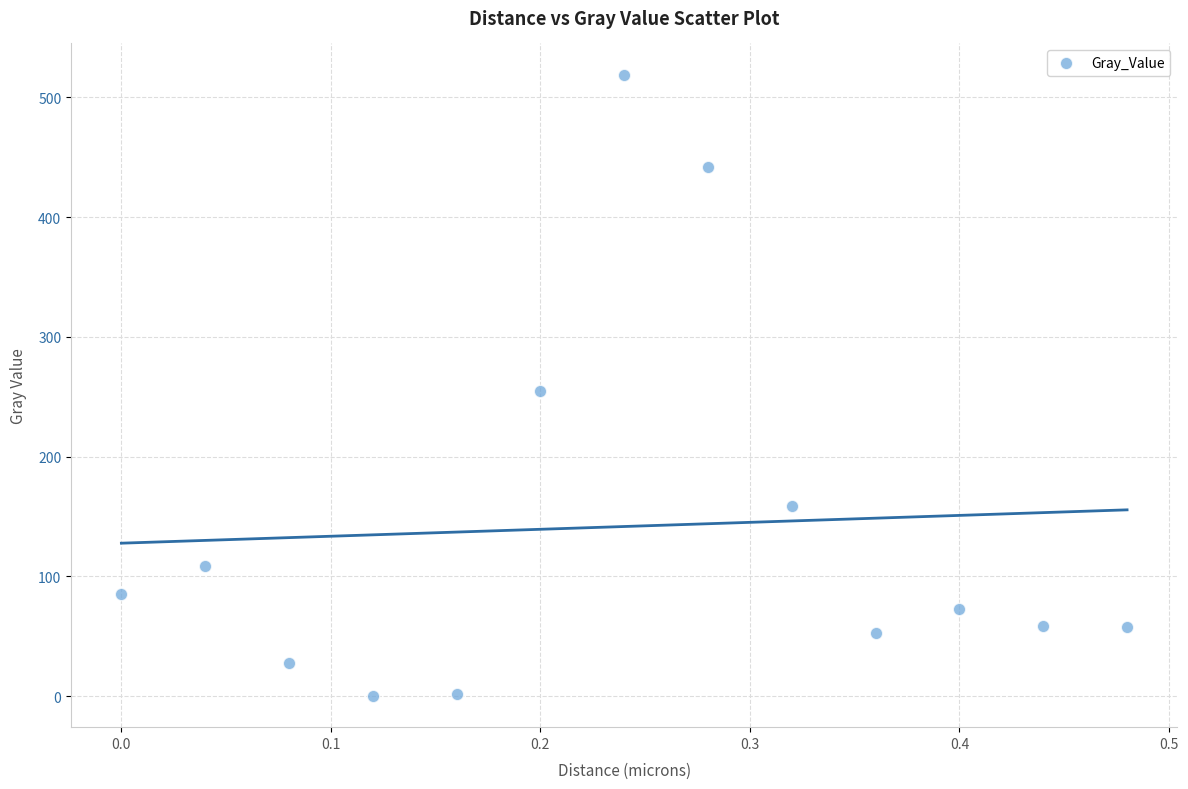

What is the range of X values (max minus min)?

0.5